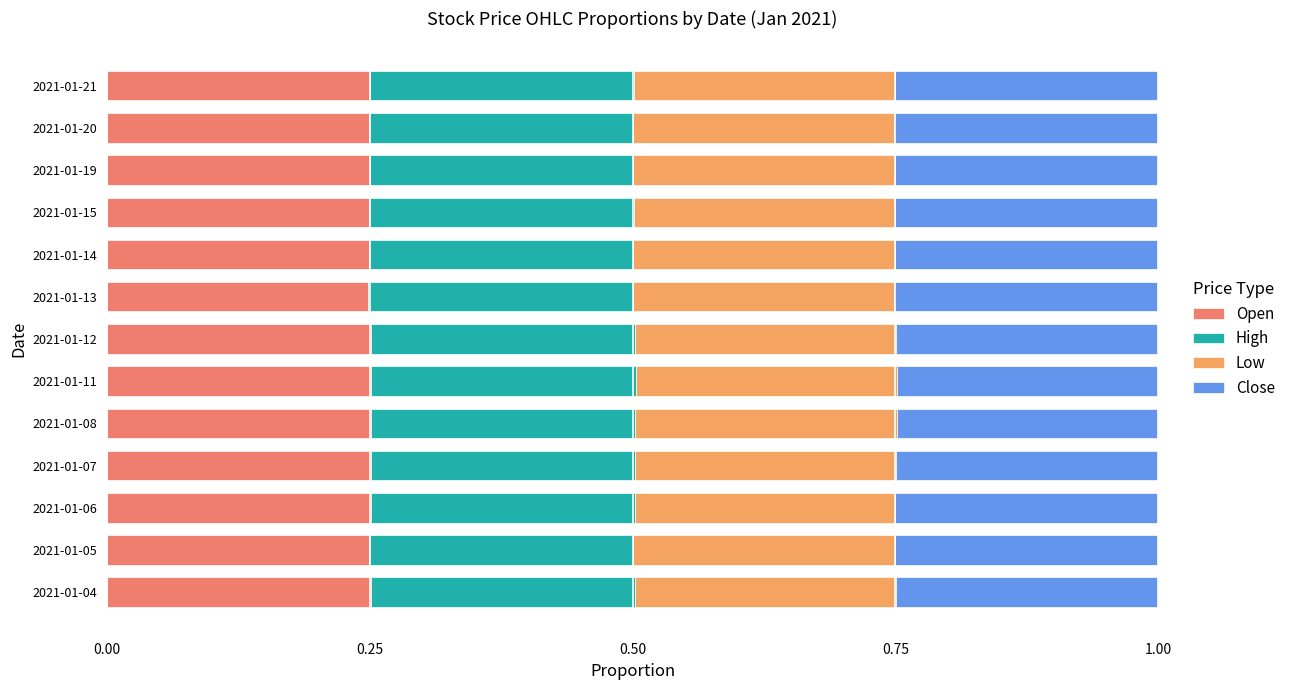

True or false: Open has a value of 0.4 at 2021-01-13.

False